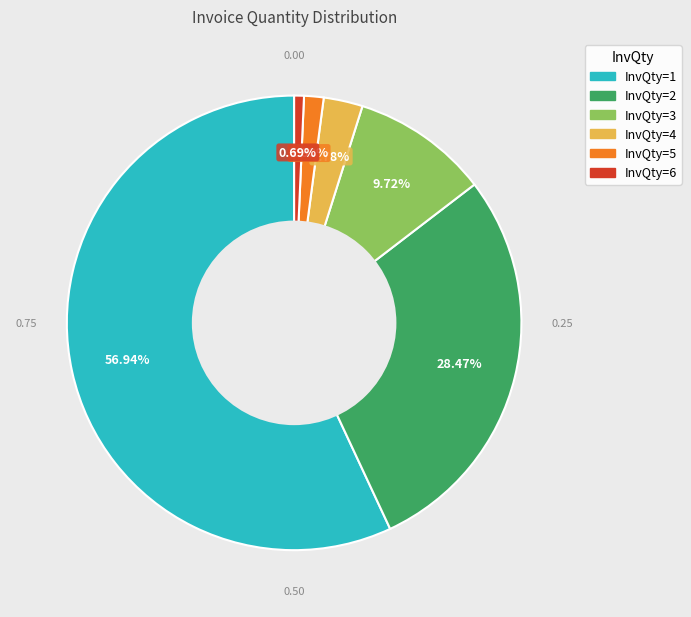

Which slice is the largest?

InvQty=1